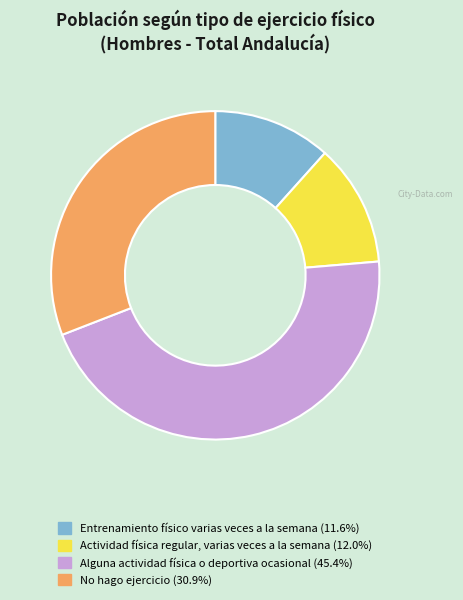

Does Actividad física regular, varias veces a la semana account for over 50% of the chart?

No